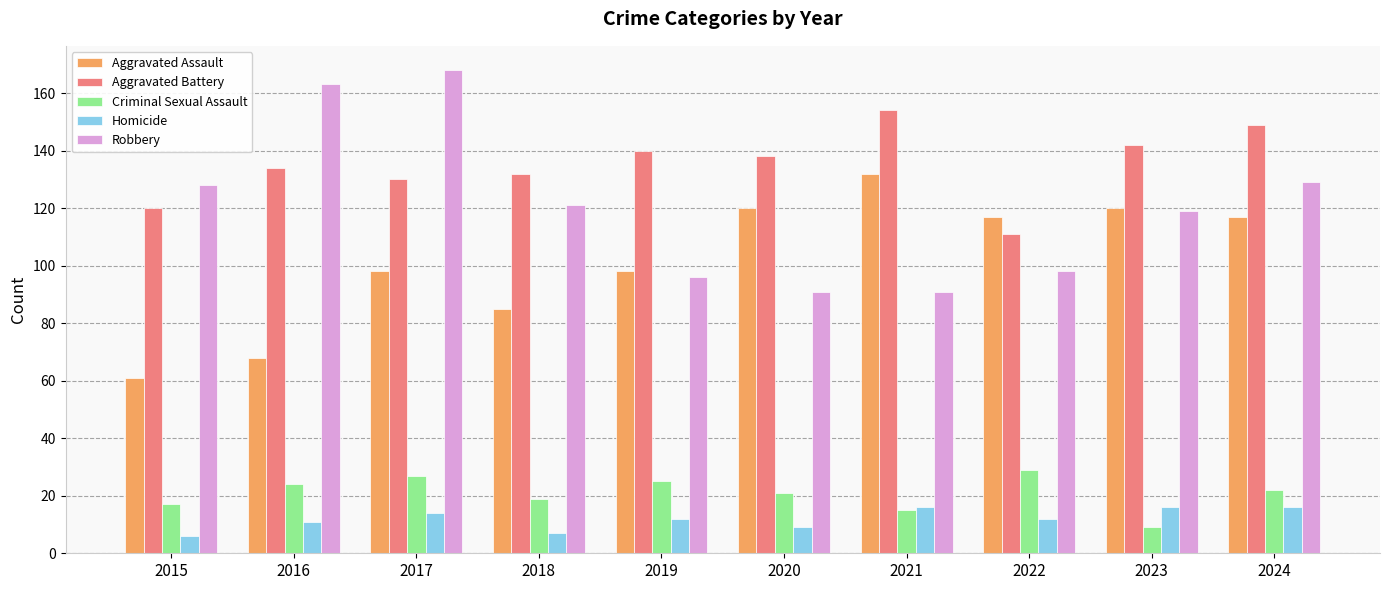

Is the value of Criminal Sexual Assault at 2015 greater than the value of Homicide at 2019?

Yes